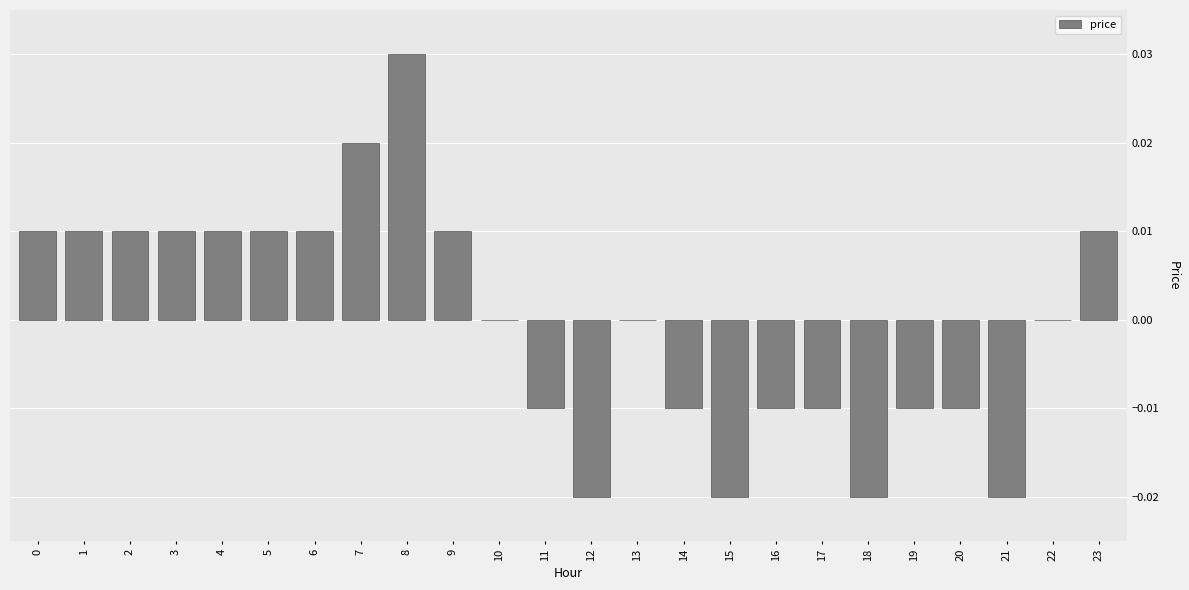

Which has a higher value, 13 or 9?

9